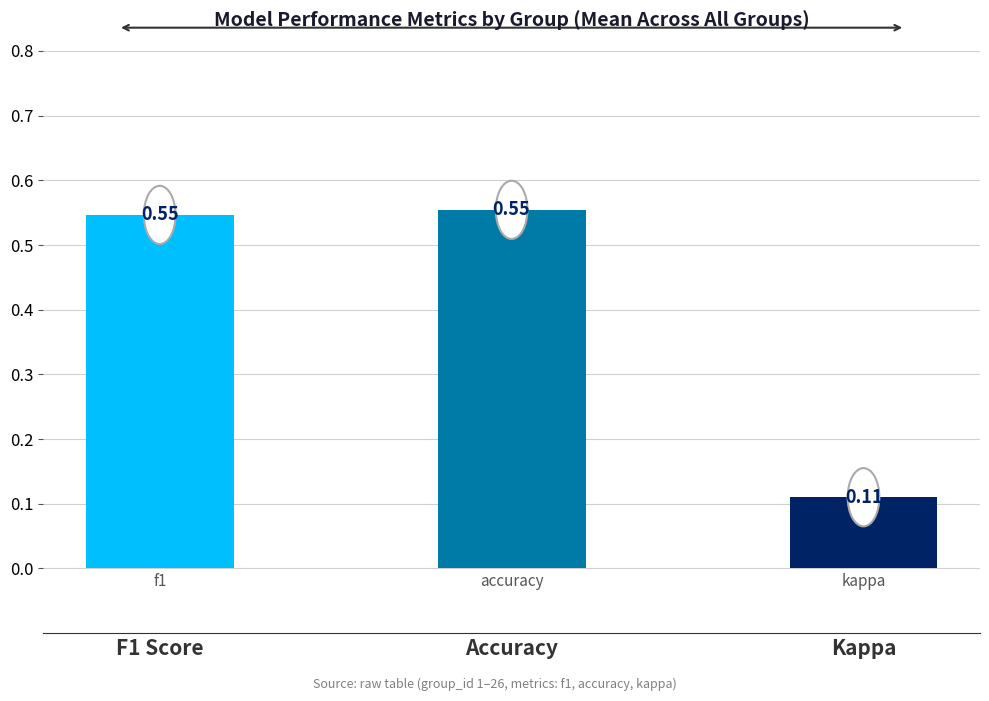

What is the label of the 1st bar from the right?

Kappa